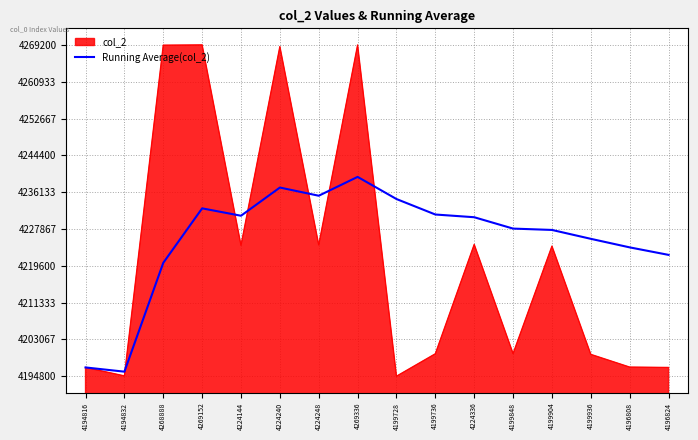

Which series has the widest spread of values?

col_2